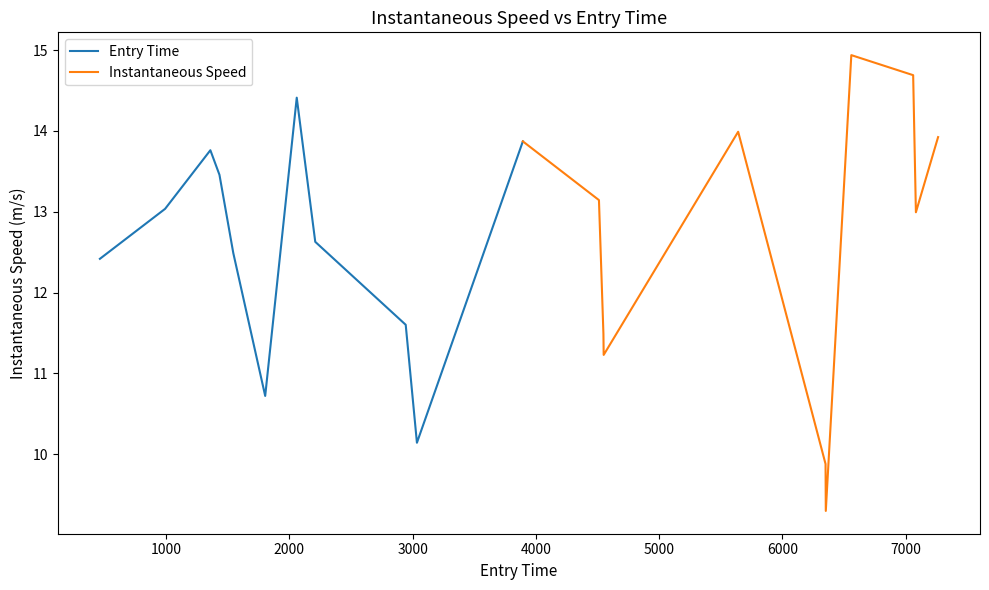

What is the lowest value of the Entry Time series?

10.1